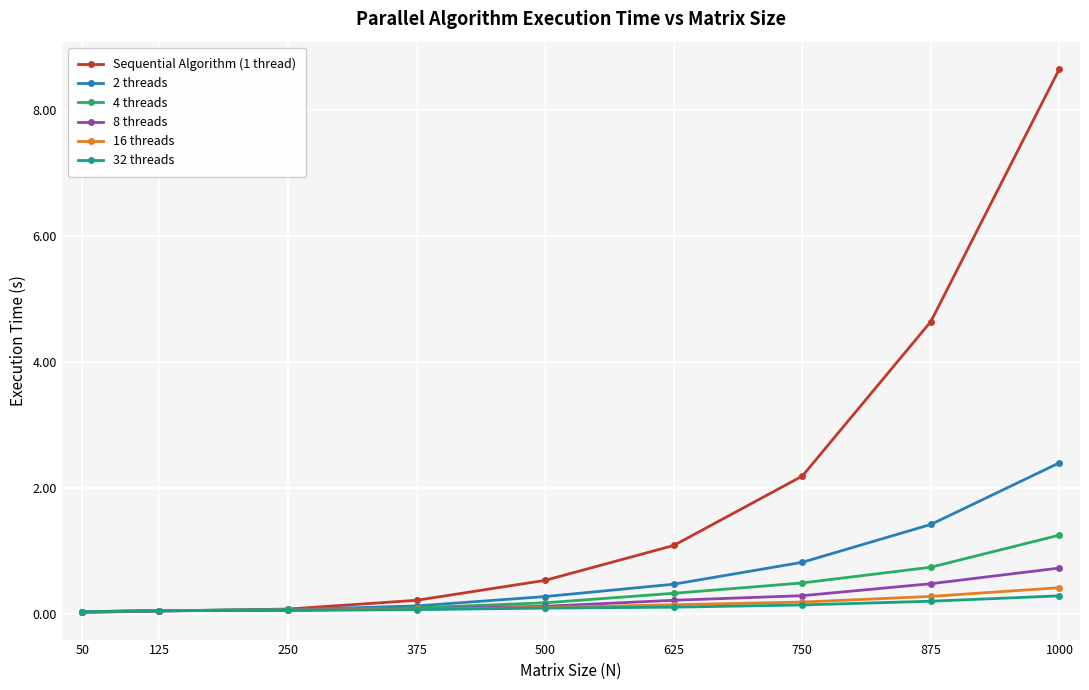

Which series ends up on top after the final intersection of 32 threads and Sequential Algorithm (1 thread)?

Sequential Algorithm (1 thread)